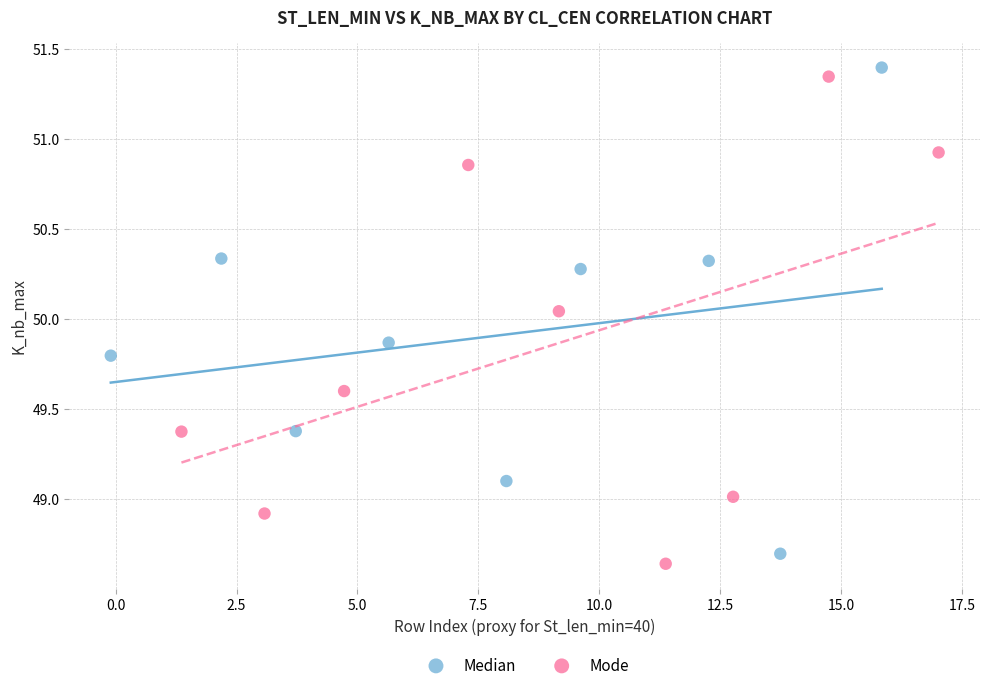

What are all the series names shown in the legend?

Median, Mode